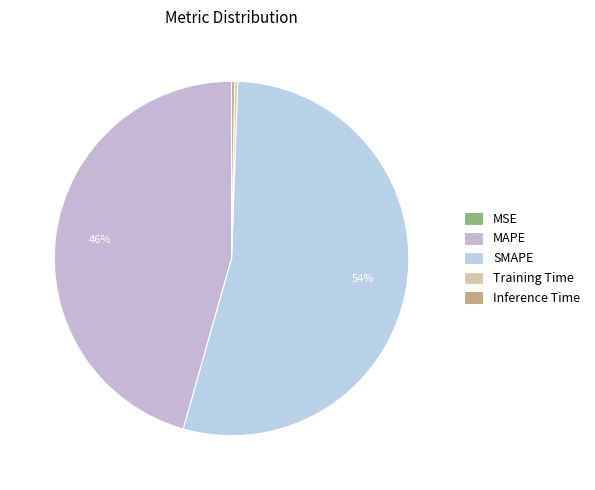

Combined, do SMAPE and Training Time account for over 50%?

Yes